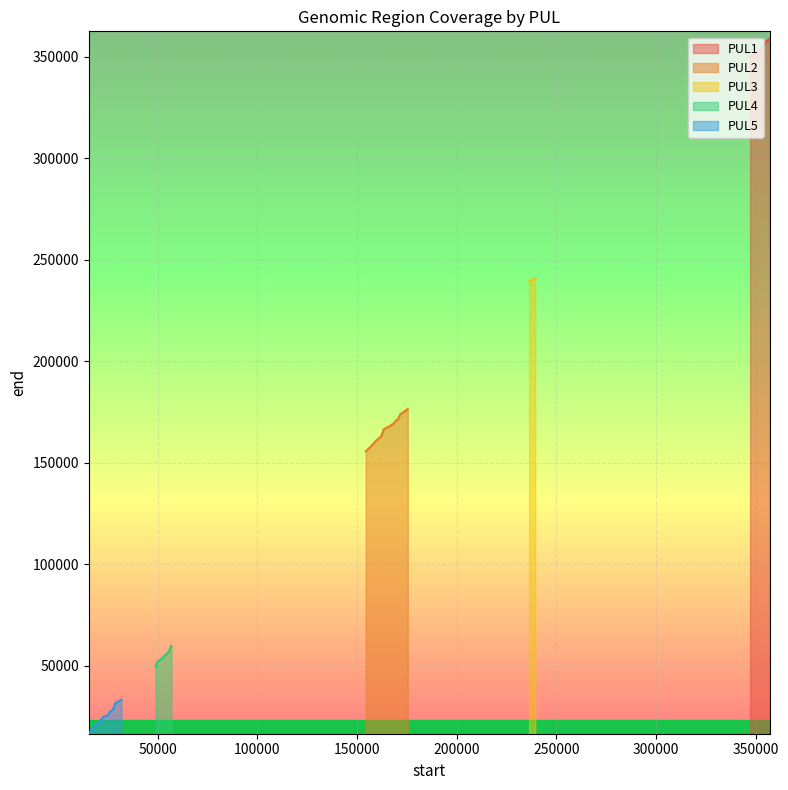

Rank the categories by value from lowest to highest.

PUL5, PUL5, PUL5, PUL5, PUL5, PUL5, PUL5, PUL5, PUL5, PUL5, PUL4, PUL4, PUL4, PUL4, PUL4, PUL4, PUL2, PUL2, PUL2, PUL2, PUL2, PUL2, PUL2, PUL2, PUL2, PUL2, PUL2, PUL2, PUL2, PUL2, PUL2, PUL3, PUL3, PUL1, PUL1, PUL1, PUL1, PUL1, PUL1, PUL1